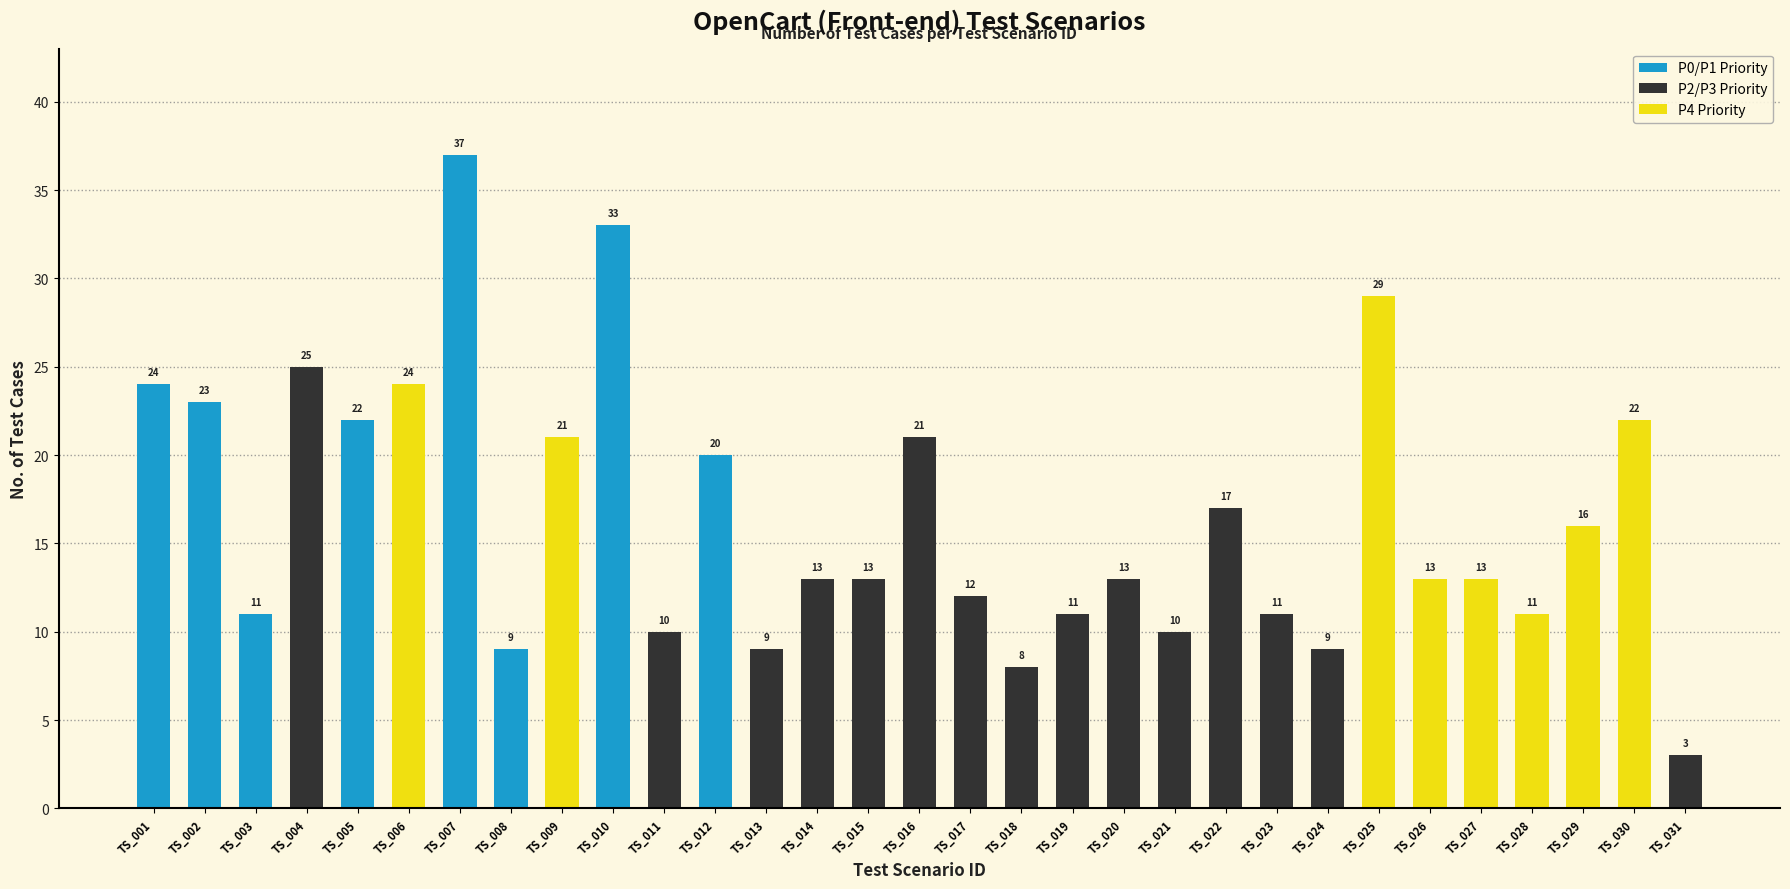

Reading left to right, list all the values displayed in this chart.

24	23	11	25	22	24	37	9	21	33	10	20	9	13	13	21	12	8	11	13	10	17	11	9	29	13	13	11	16	22	3